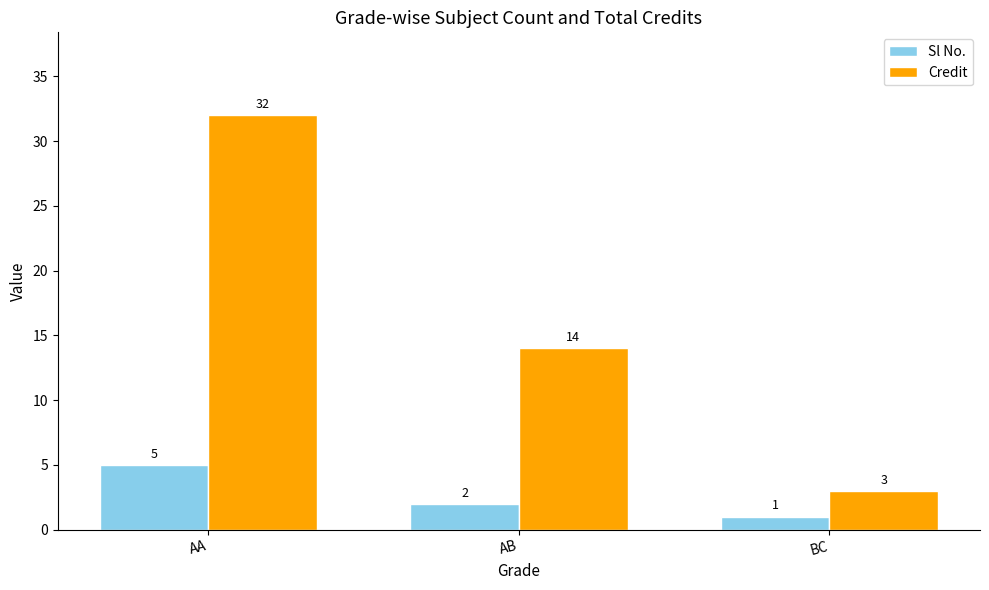

What value does the Credit series have at BC, to the nearest 5?

5